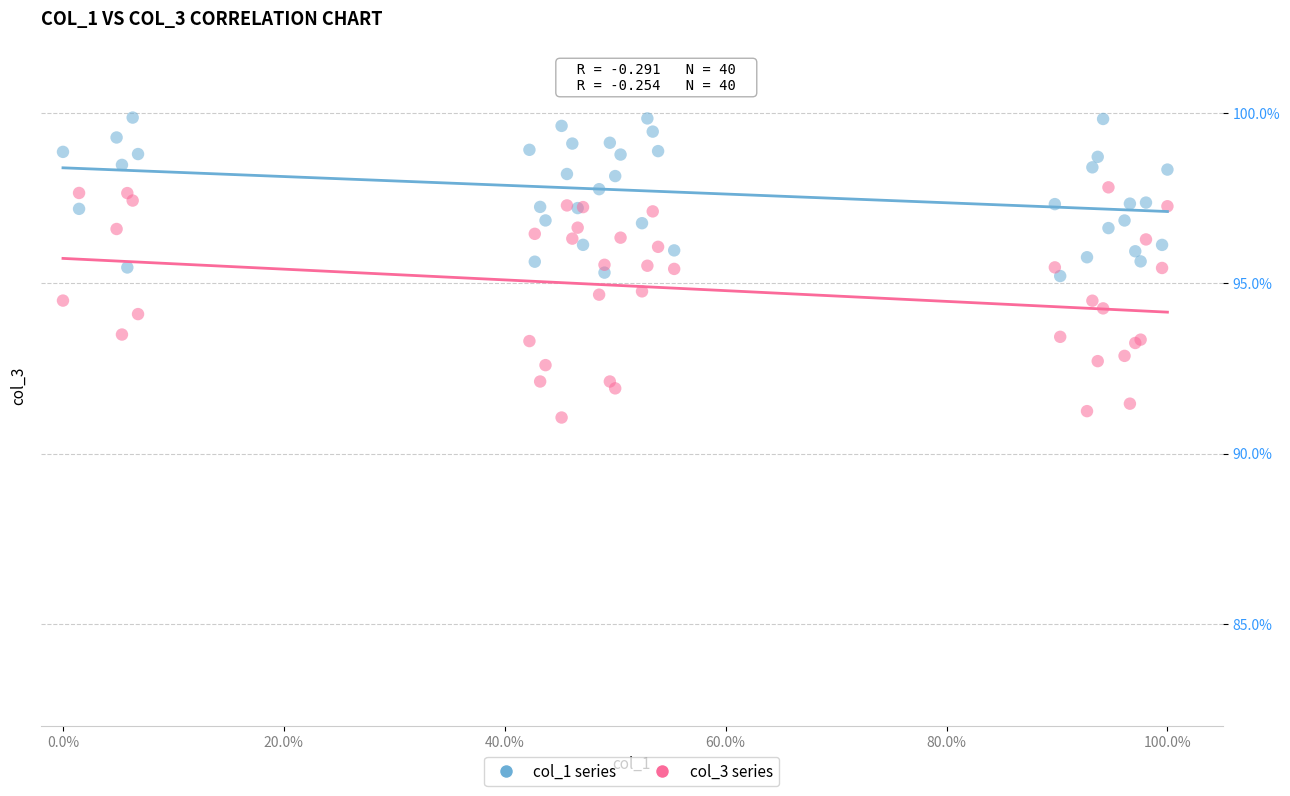

Which series reaches the maximum Y coordinate?

col_1 series